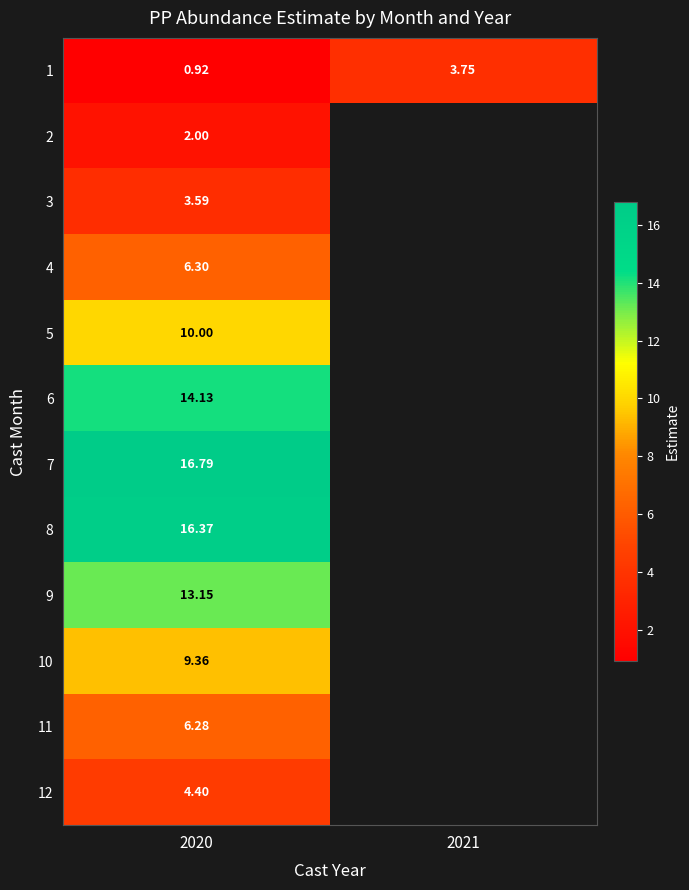

How many data points in 1 are above 3?

1